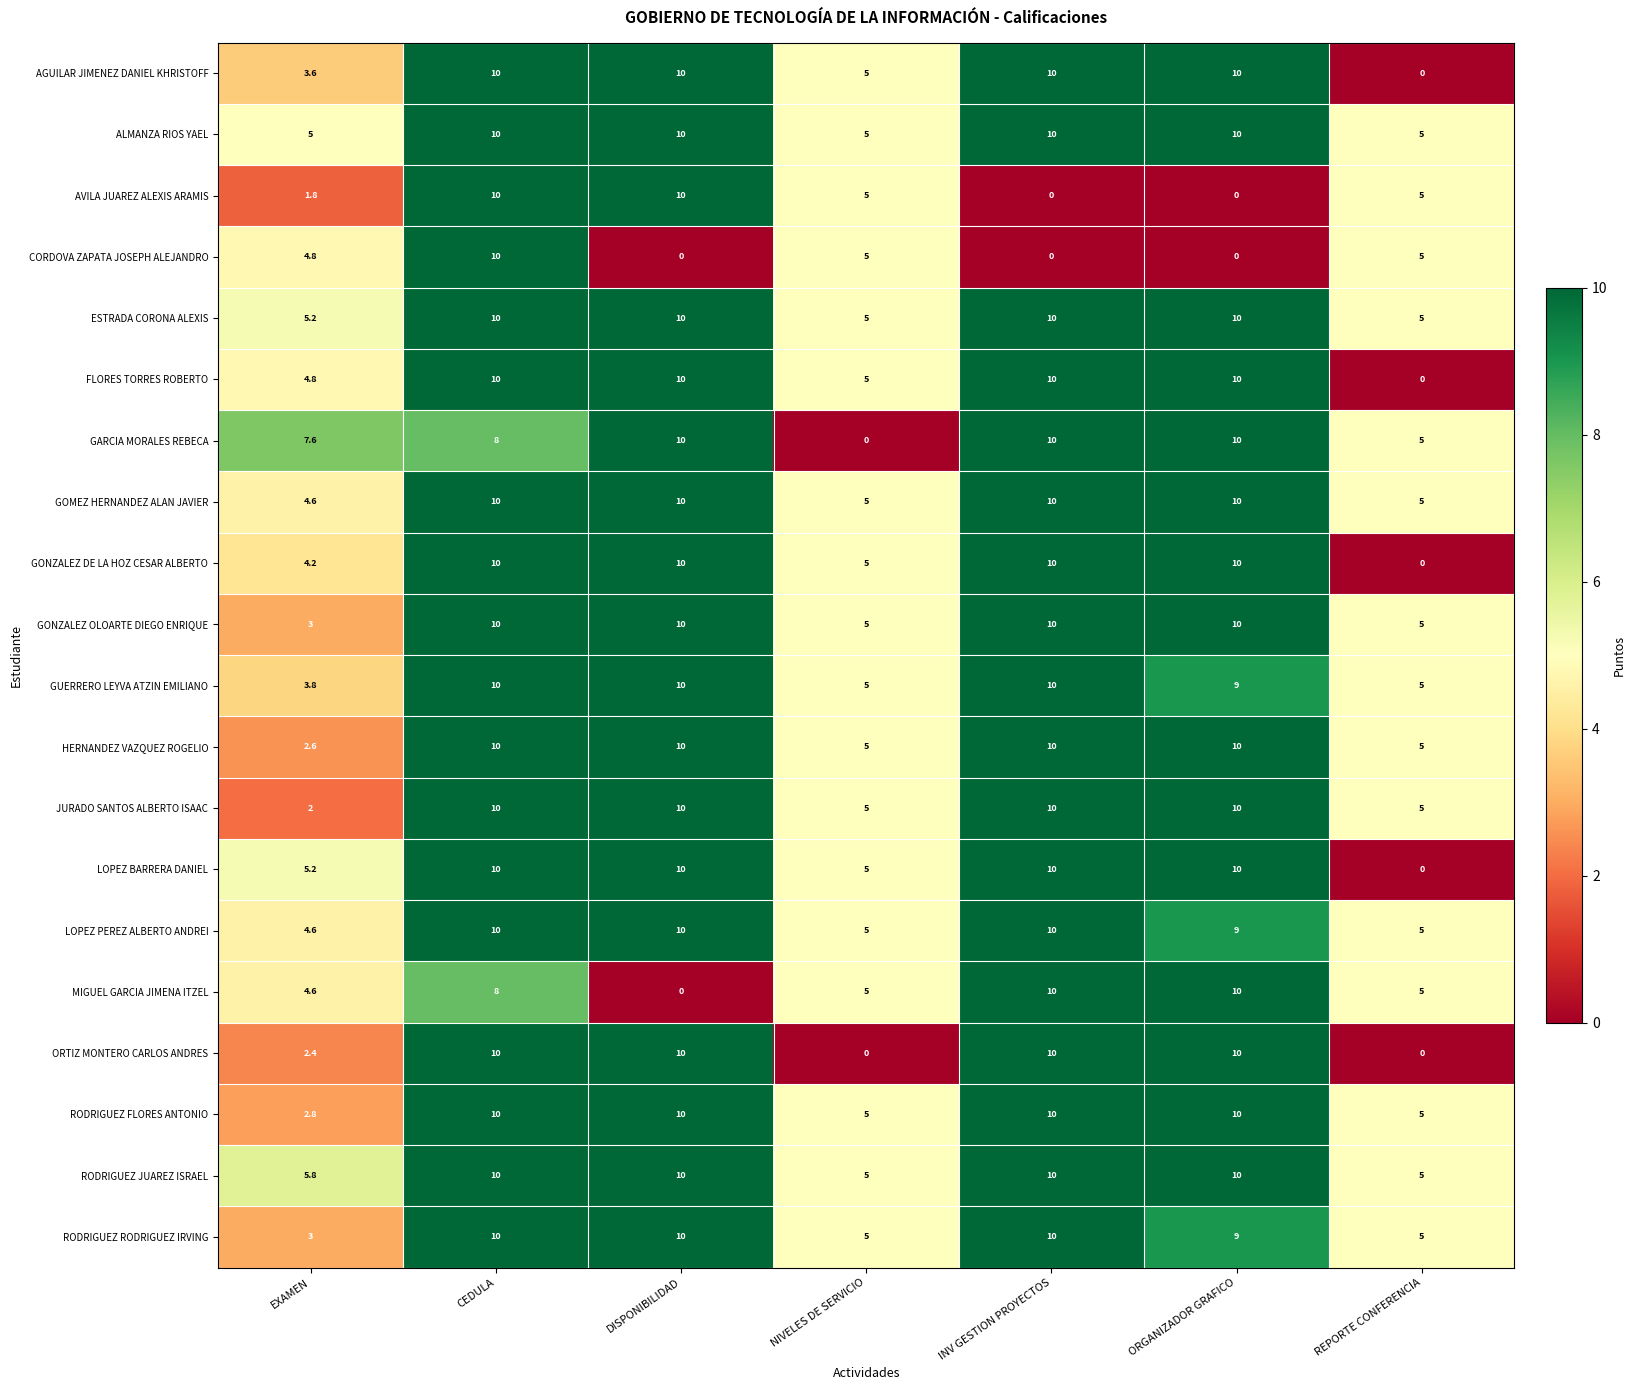

Is it true that CORDOVA ZAPATA JOSEPH ALEJANDRO equals 2.2 at REPORTE CONFERENCIA?

False